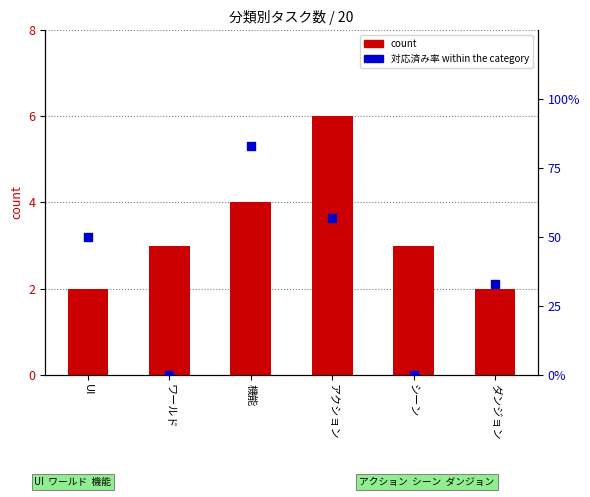

At which category is the sum across all series the highest?

機能